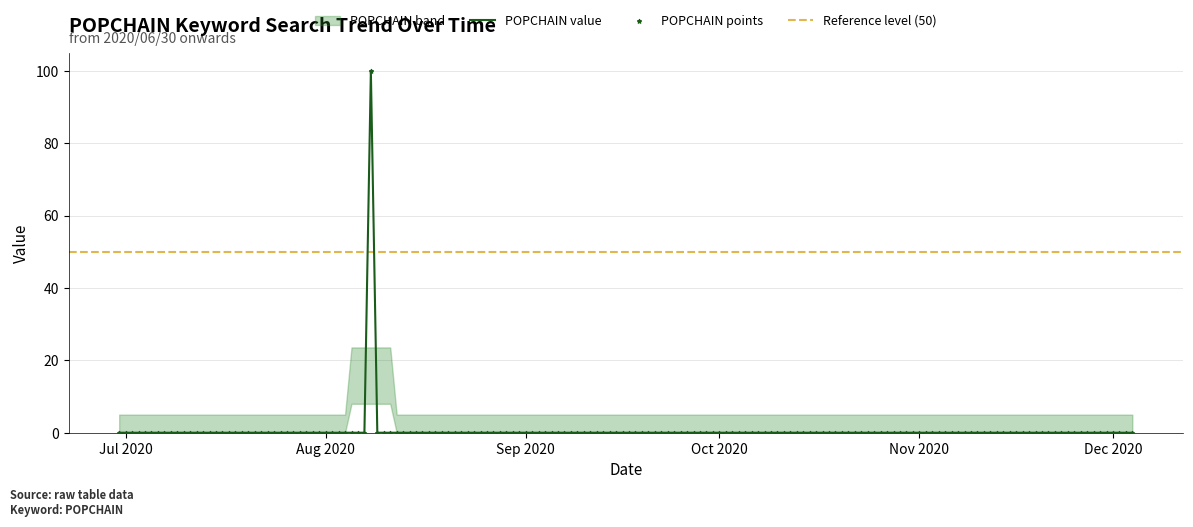

Is the value of POPCHAIN index at 2020/08/08 greater than the value of POPCHAIN value at 2020/11/07?

Yes